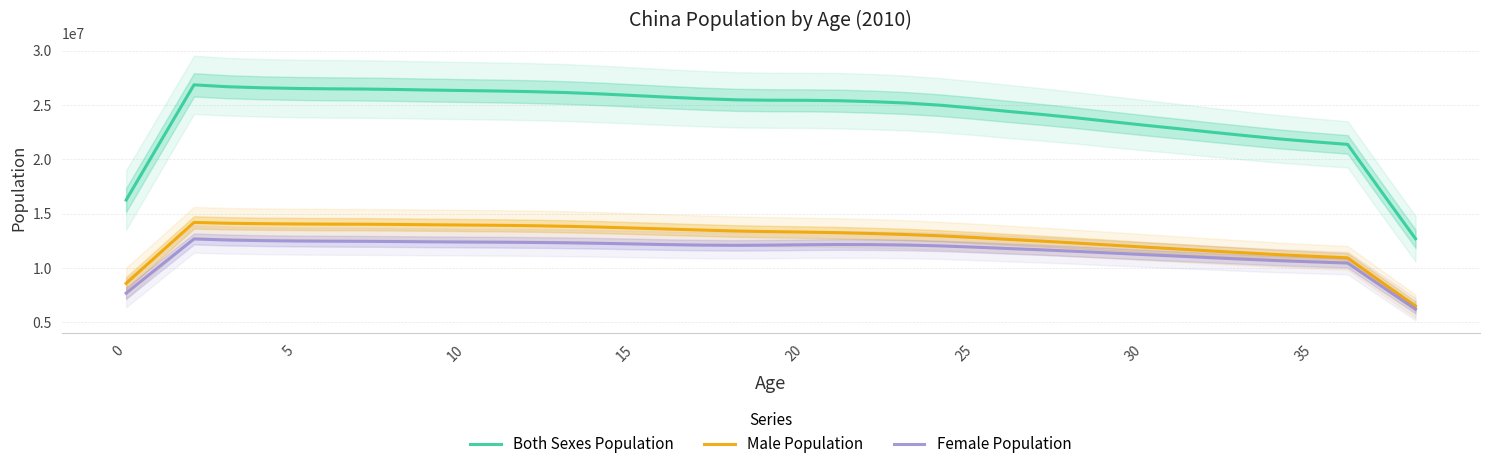

Between 10 and 21, which series saw the biggest shift?

Both Sexes Population